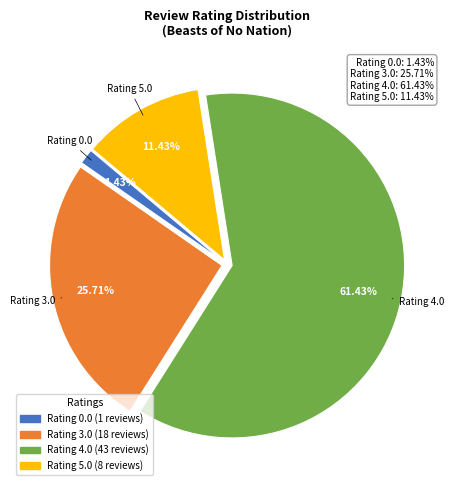

Is there a majority slice in this chart?

Yes